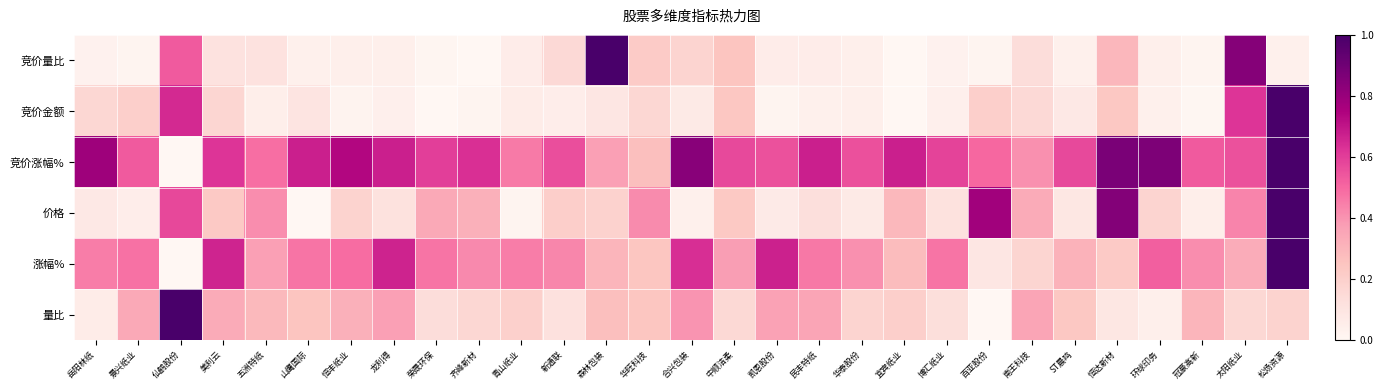

What is the difference between the 竞价量比 values at 民丰特纸 and 仙鹤股份?

0.5